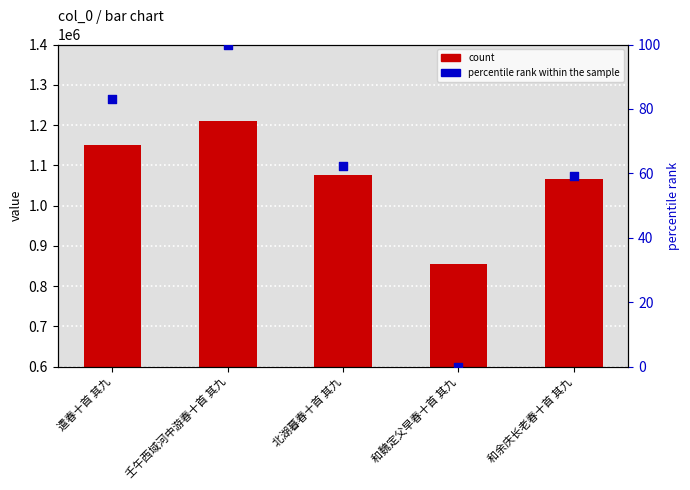

Which series has the widest spread of Y values?

col_0